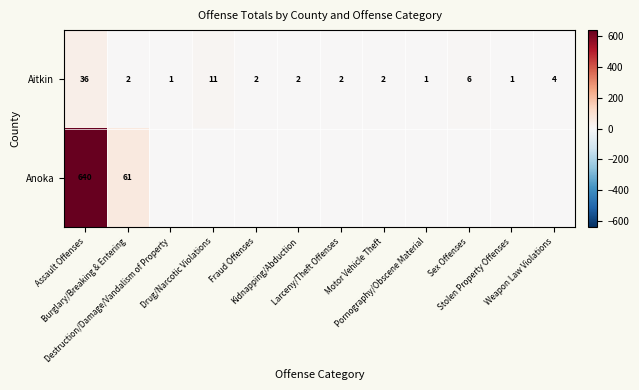

Which label corresponds to the smallest value in the chart?

Destruction/Damage/Vandalism of Property